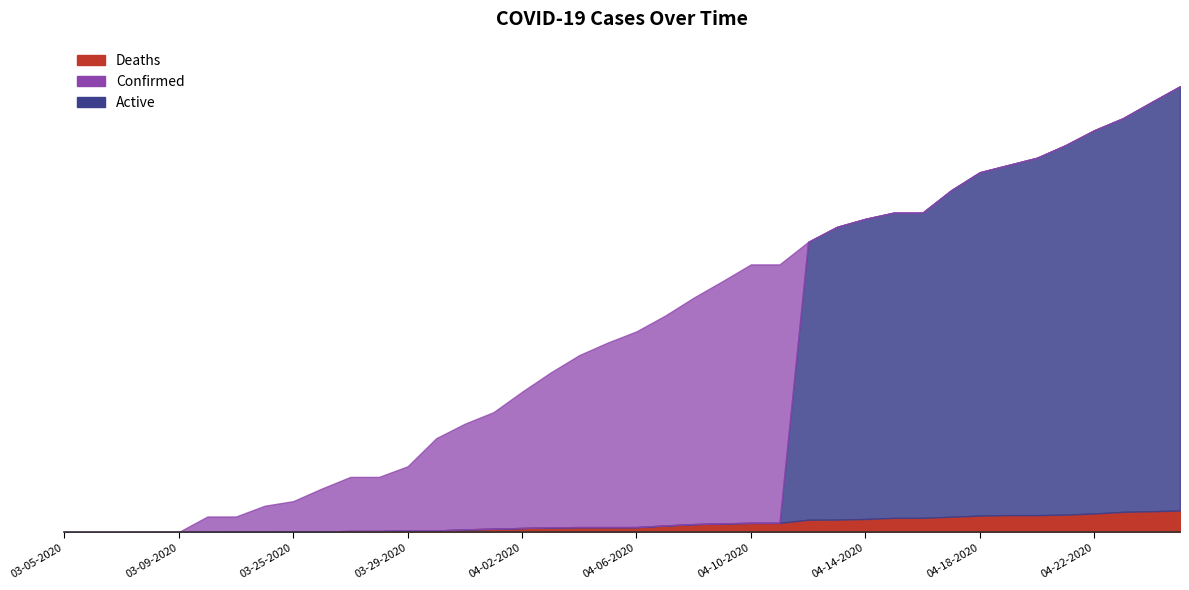

How many data points in Active are above 0?

19